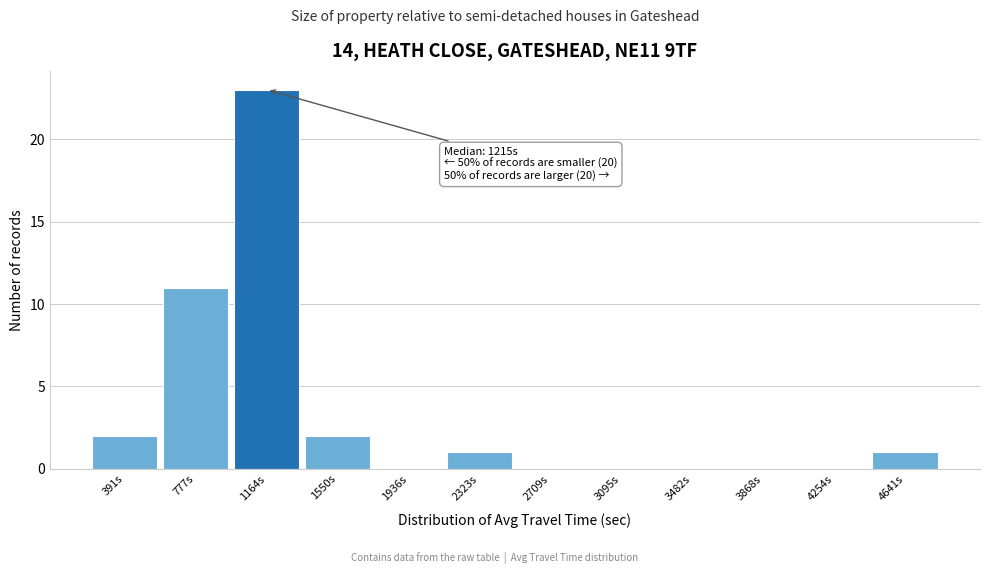

Reading left to right, transcribe all the data shown in this chart.

391s=2	777s=11	1164s=23	1550s=2	1936s=0	2323s=1	2709s=0	3095s=0	3482s=0	3868s=0	4254s=0	4641s=1